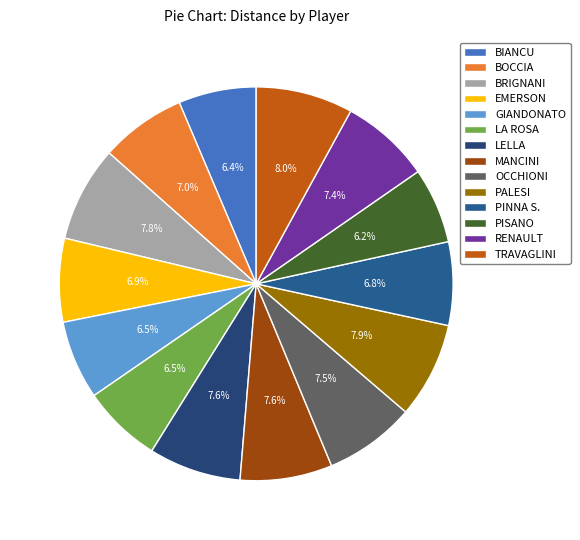

Is it true that TRAVAGLINI is 13% of the pie?

False